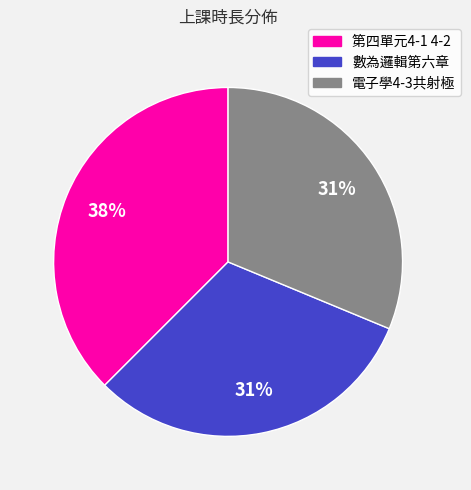

Does 第四單元4-1 4-2 represent more than half of the total?

No